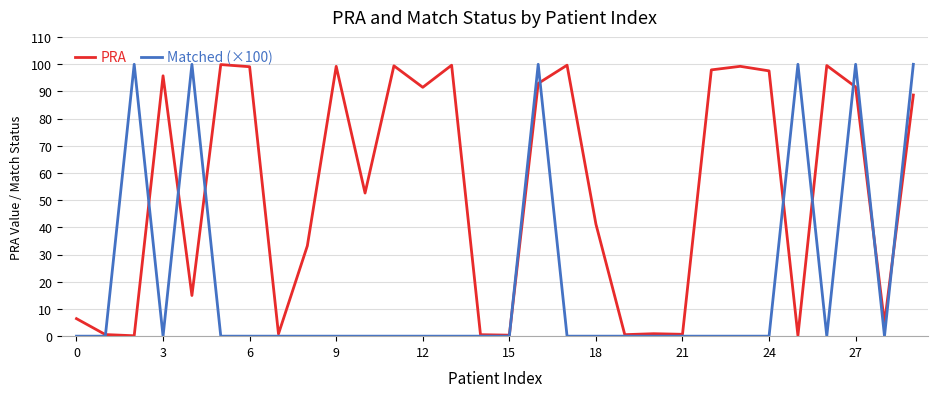

Which series has the widest spread of values?

Matched (×100)